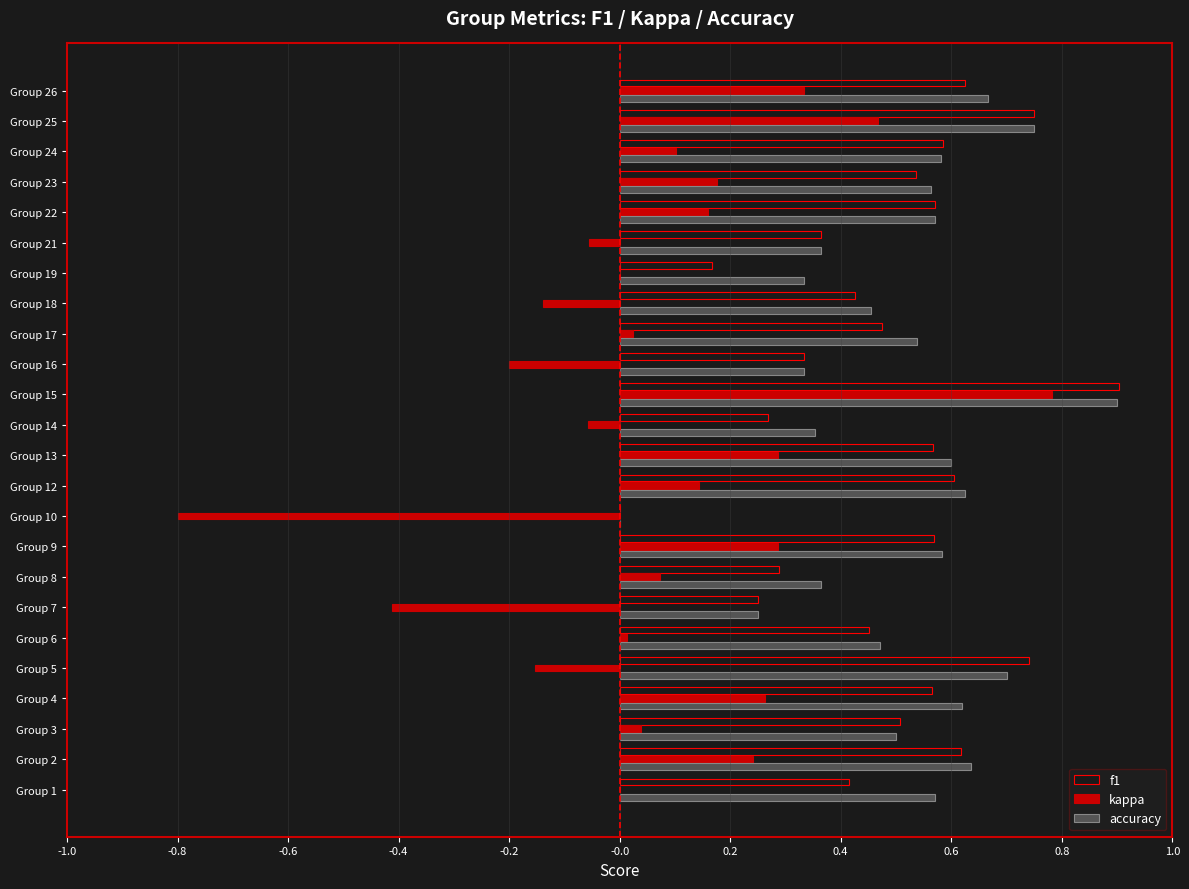

Is the value of f1 at Group 12 greater than the value of accuracy at Group 3?

Yes